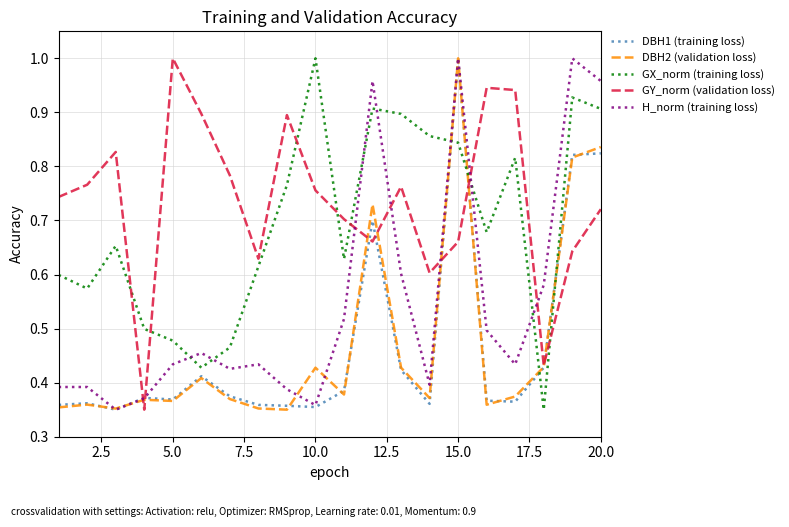

Which series has the largest total across all categories?

GY_norm (validation loss)